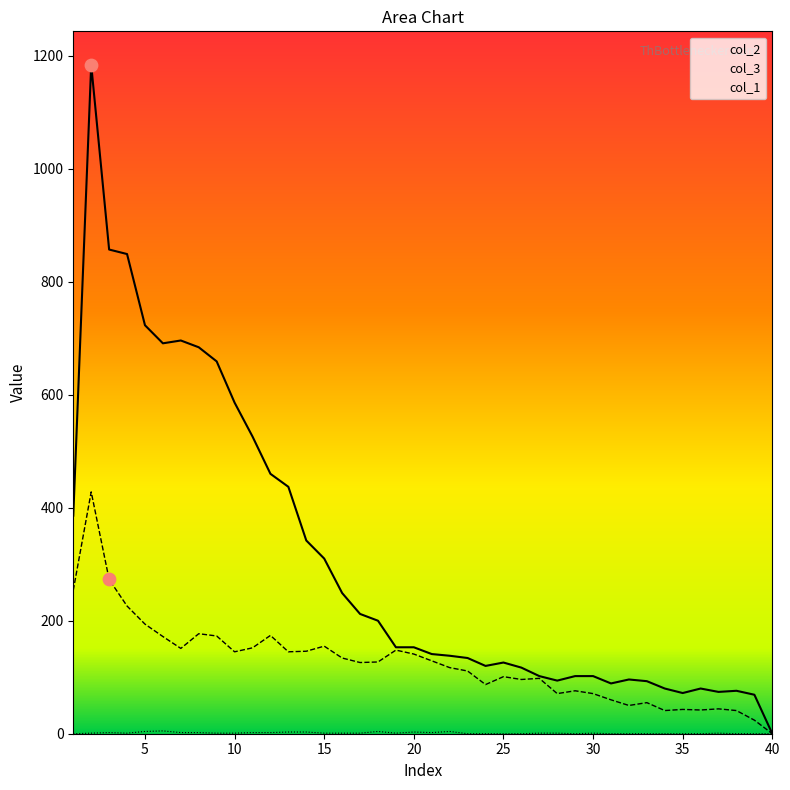

What is the total value across all series at 27?

201